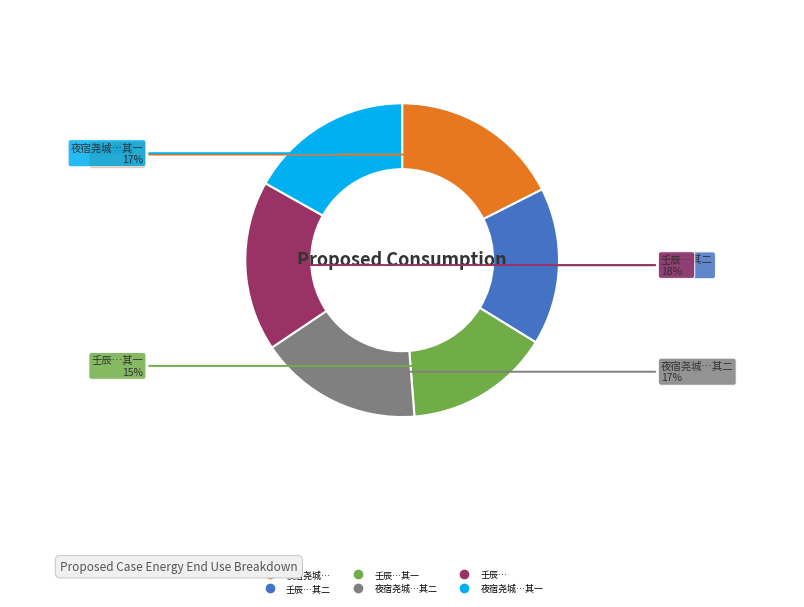

Is there a majority slice in this chart?

No